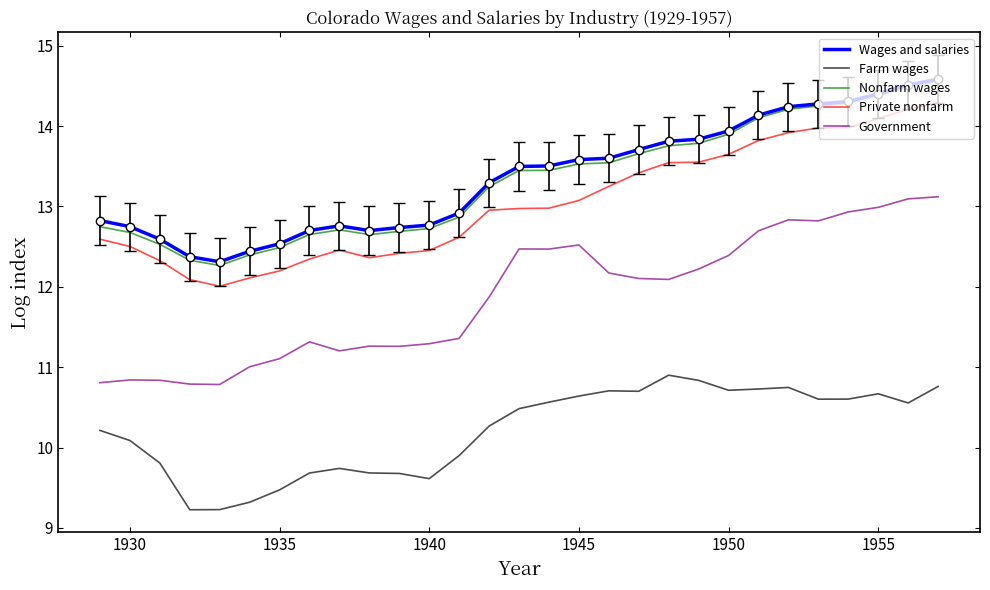

What is the lowest value of the Private nonfarm series?

12.0